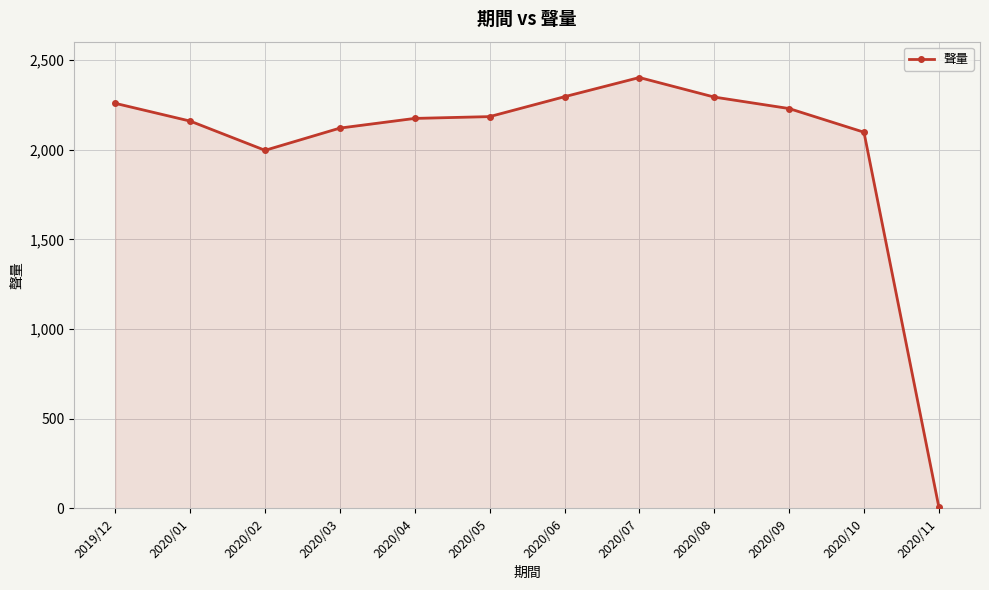

Which has a higher value, 2020/10 or 2020/02?

2020/10